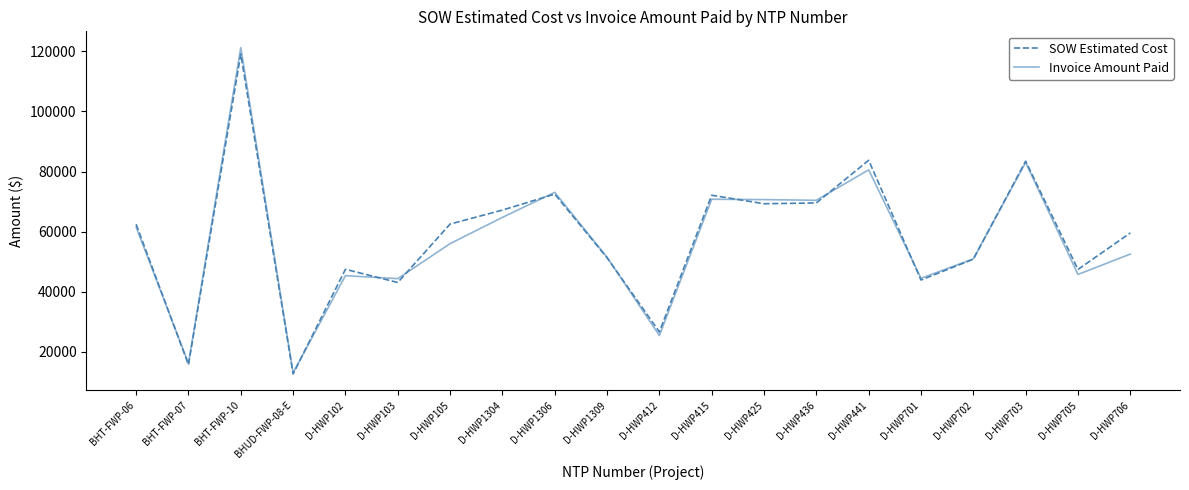

What is the highest value of the SOW Estimated Cost series?

119135.3